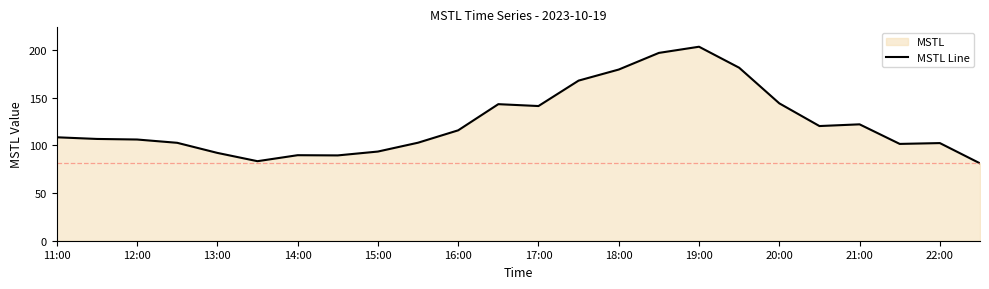

Is it true that the value at 20:00 is 144.0?

True